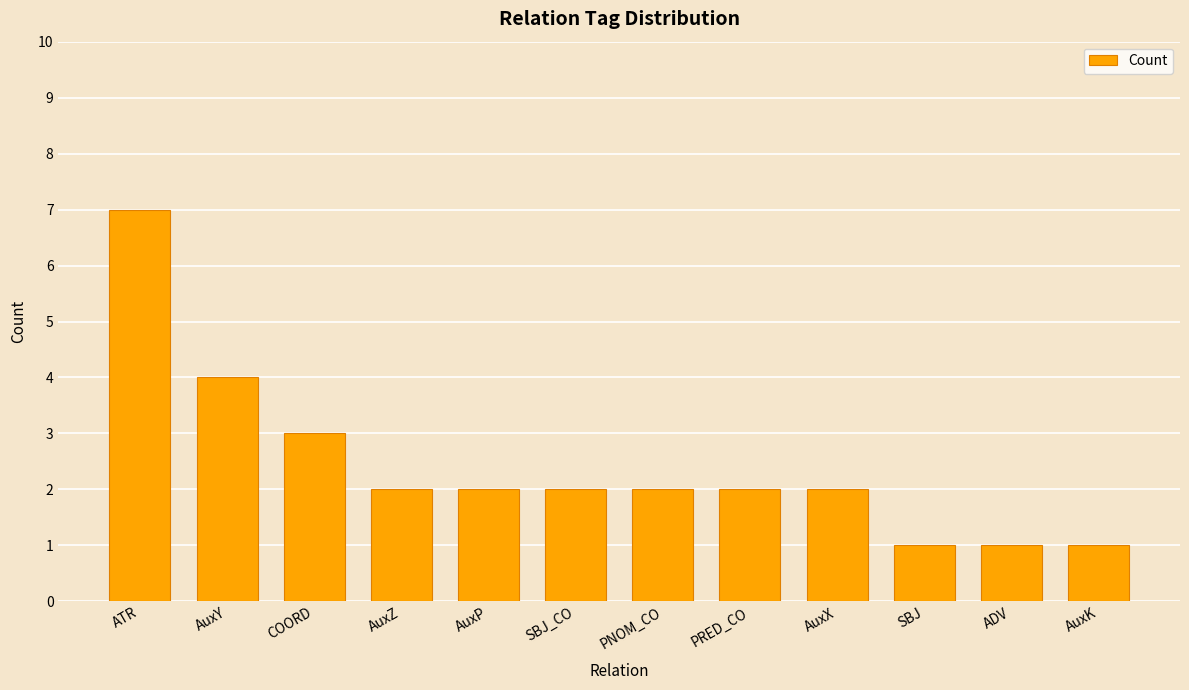

Reading right to left, what are all the values shown in this chart?

AuxK=1	ADV=1	SBJ=1	AuxX=2	PRED_CO=2	PNOM_CO=2	SBJ_CO=2	AuxP=2	AuxZ=2	COORD=3	AuxY=4	ATR=7